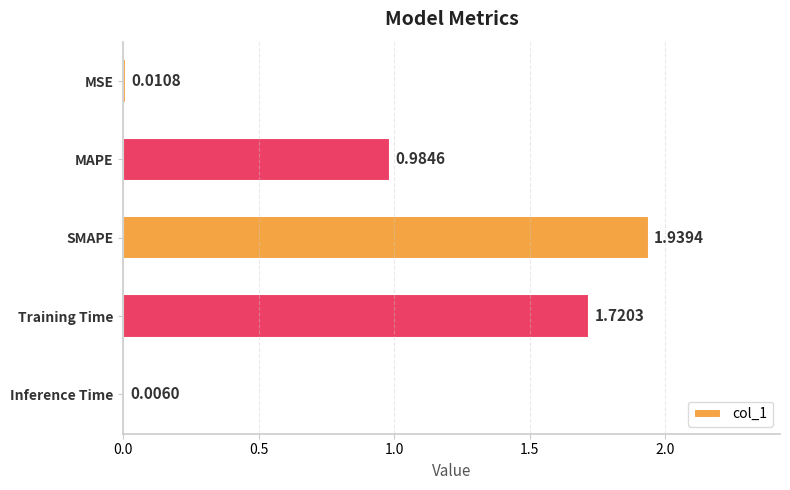

Where is the data nearest to the value 0?

Inference Time